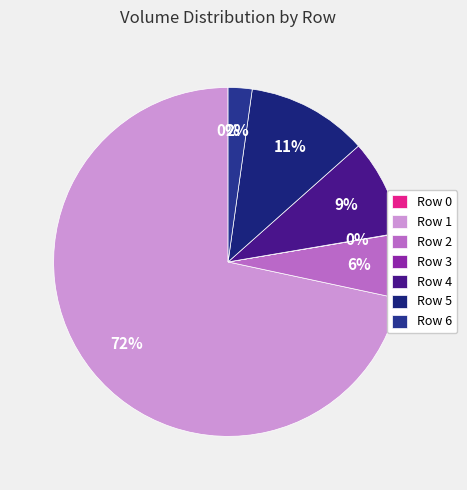

Which slice represents more than half of the pie?

Row 1